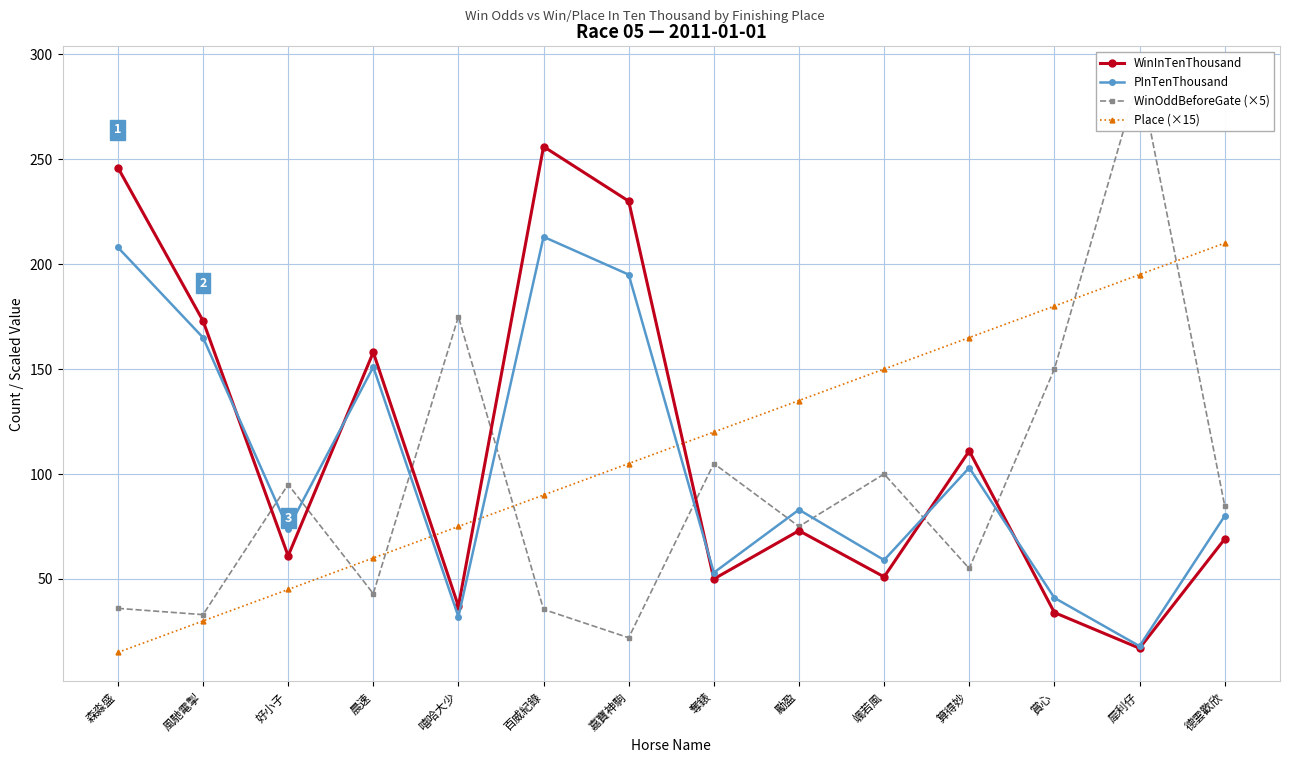

Does the chart have visible grid lines?

Yes